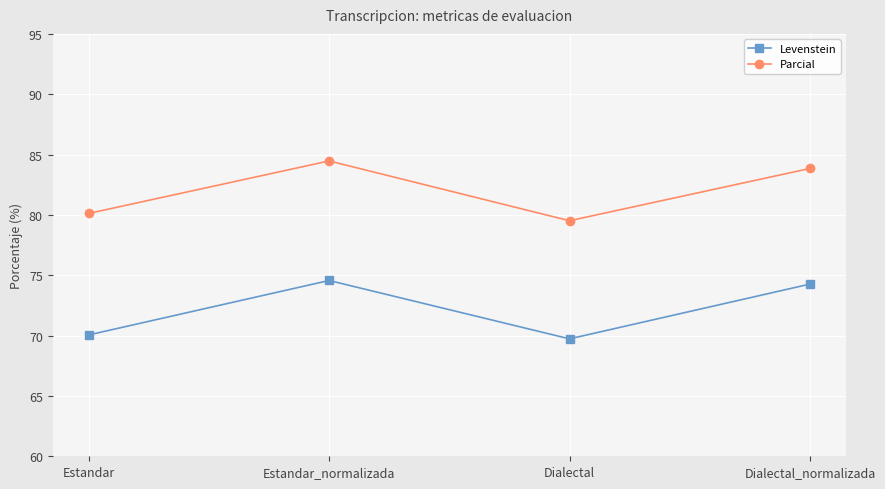

True or false: Parcial and Levenstein cross at least once.

False